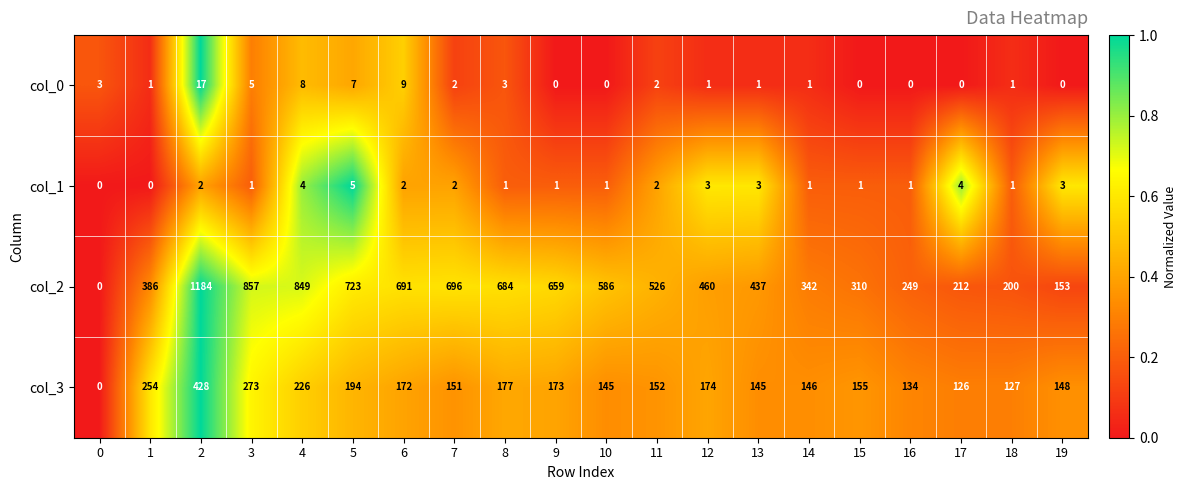

What is the total value across all series at 19?

304